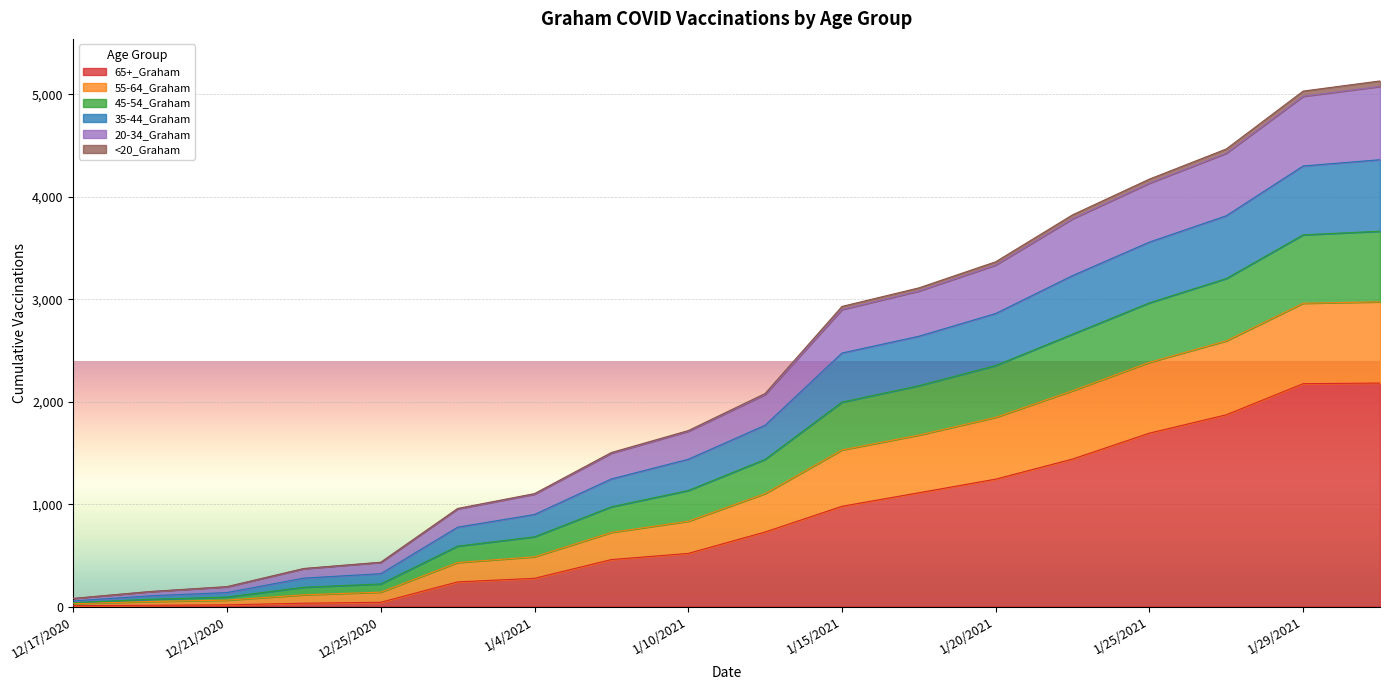

True or false: 35-44_Graham and 45-54_Graham intersect in this chart.

False